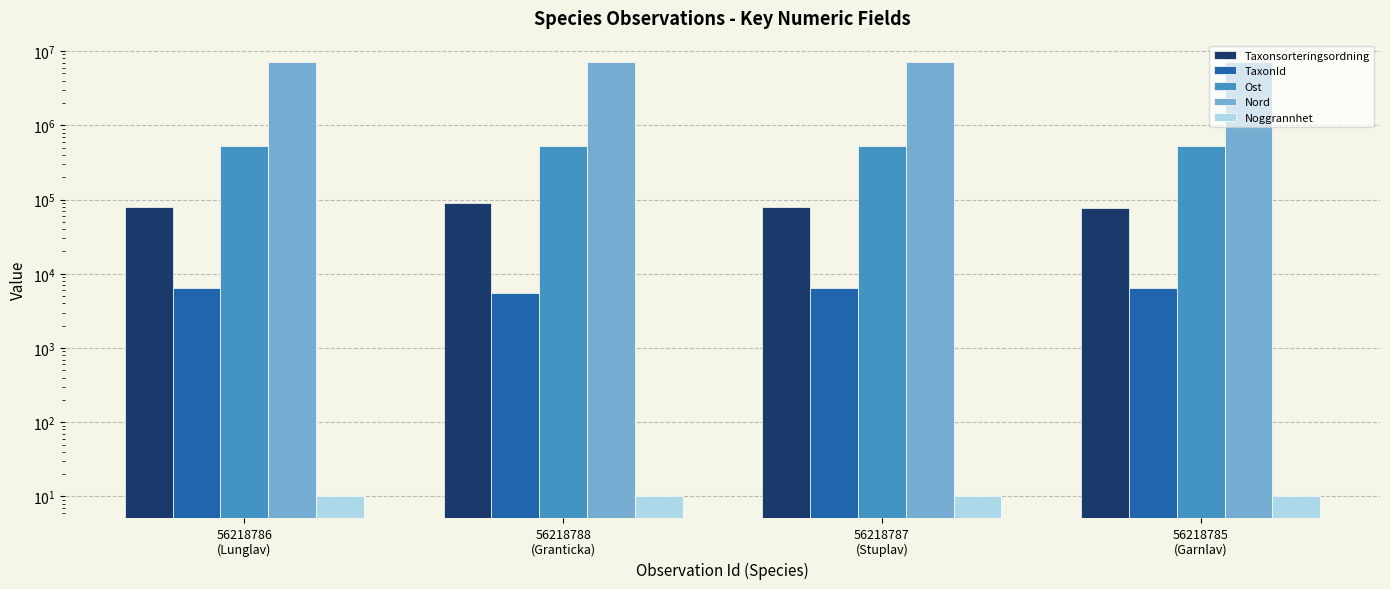

Rank the series by their maximum value, from lowest to highest.

Noggrannhet, TaxonId, Taxonsorteringsordning, Ost, Nord